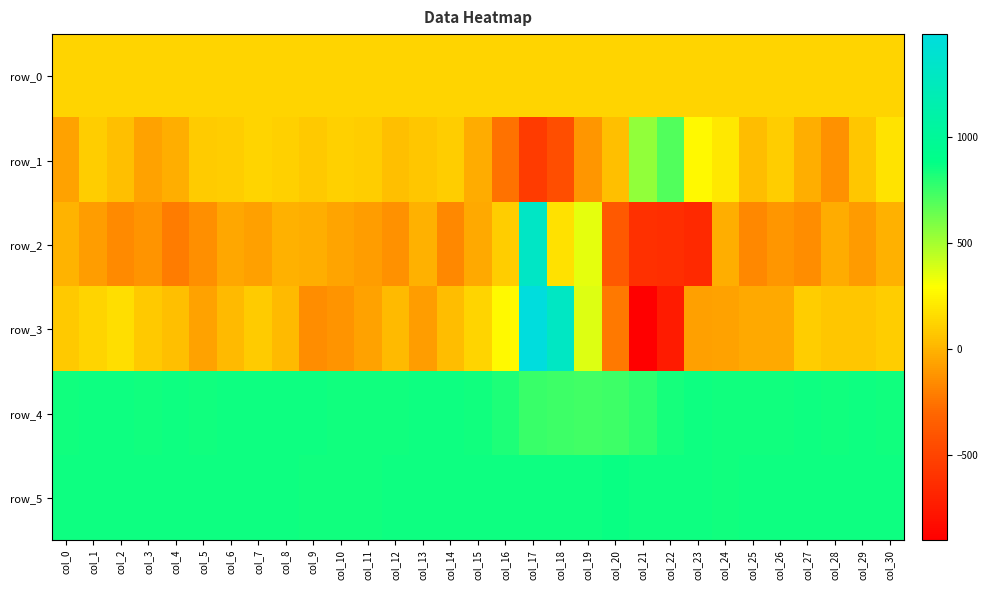

Reading left to right, what are all the values shown in this chart?

row_0: 130.4	130.5	130.5	130.5	130.6	130.7	130.7	130.7	130.8	130.9	130.9	130.9	131.0	131.1	131.1	131.1	131.1	131.3	131.3	131.3	131.3	131.4	131.4	131.5	131.6	131.7	131.7	131.7	131.7	131.8	131.8
row_1: -69.0	104.0	50.0	-67.0	-17.0	89.0	101.0	129.0	113.0	83.0	114.0	99.0	50.0	71.0	101.0	-26.0	-255.0	-555.0	-437.0	-116.0	49.0	549.0	703.0	268.0	203.0	37.0	99.0	-16.0	-130.0	76.0	184.0
row_2: -3.0	-86.0	-163.0	-124.0	-217.0	-145.0	-47.0	-72.0	-14.0	-24.0	-54.0	-85.0	-135.0	-13.0	-166.0	-34.0	105.0	1316.0	173.0	356.0	-371.0	-613.0	-625.0	-657.0	-16.0	-172.0	-115.0	-147.0	-25.0	-90.0	-13.0
row_3: 82.0	129.0	169.0	86.0	44.0	-69.0	23.0	95.0	30.0	-152.0	-119.0	-69.0	29.0	-81.0	32.0	134.0	266.0	1488.0	1302.0	368.0	-228.0	-902.0	-740.0	-77.0	-69.0	-43.0	-43.0	98.0	74.0	73.0	102.0
row_4: 850.0	856.0	855.0	844.0	862.0	853.0	855.0	859.0	857.0	856.0	852.0	849.0	844.0	856.0	860.0	849.0	824.0	758.0	744.0	740.0	744.0	780.0	836.0	861.0	852.0	849.0	852.0	854.0	852.0	856.0	853.0
row_5: 858.0	859.0	855.0	856.0	858.0	860.0	855.0	860.0	860.0	850.0	853.0	853.0	860.0	861.0	858.0	856.0	857.0	859.0	854.0	854.0	863.0	862.0	854.0	860.0	852.0	857.0	859.0	858.0	857.0	859.0	855.0